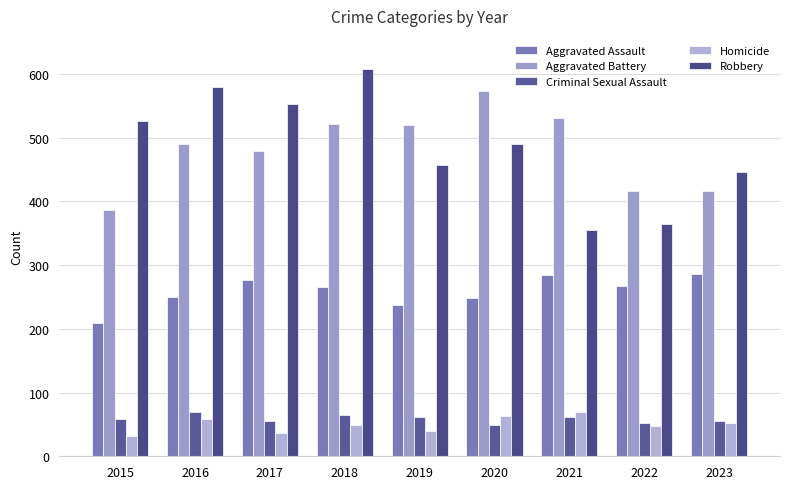

The value of Aggravated Assault at 2020 is 249. True or false?

True